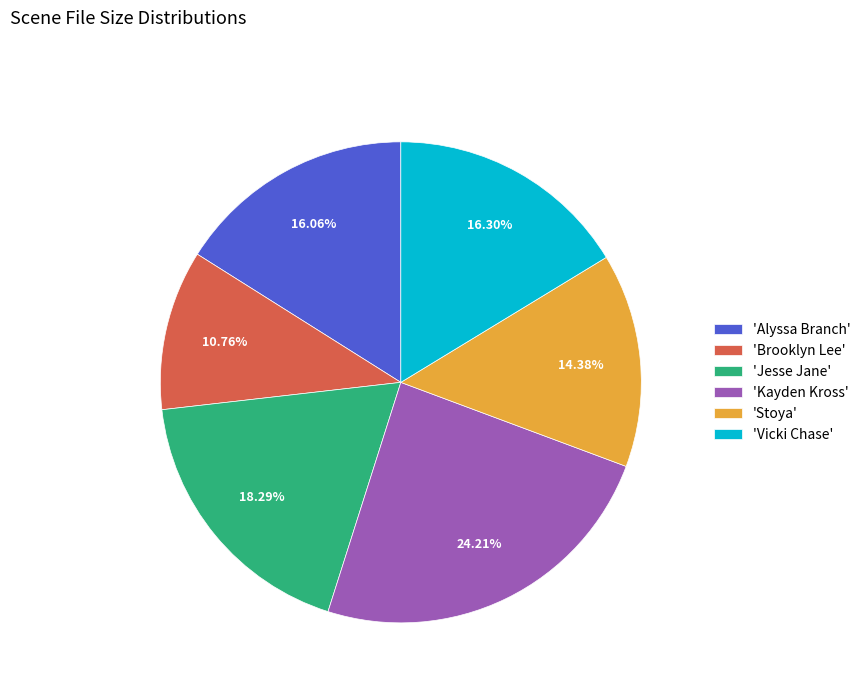

What is the ratio of the value at 'Vicki Chase' to the value at 'Alyssa Branch'?

1.0